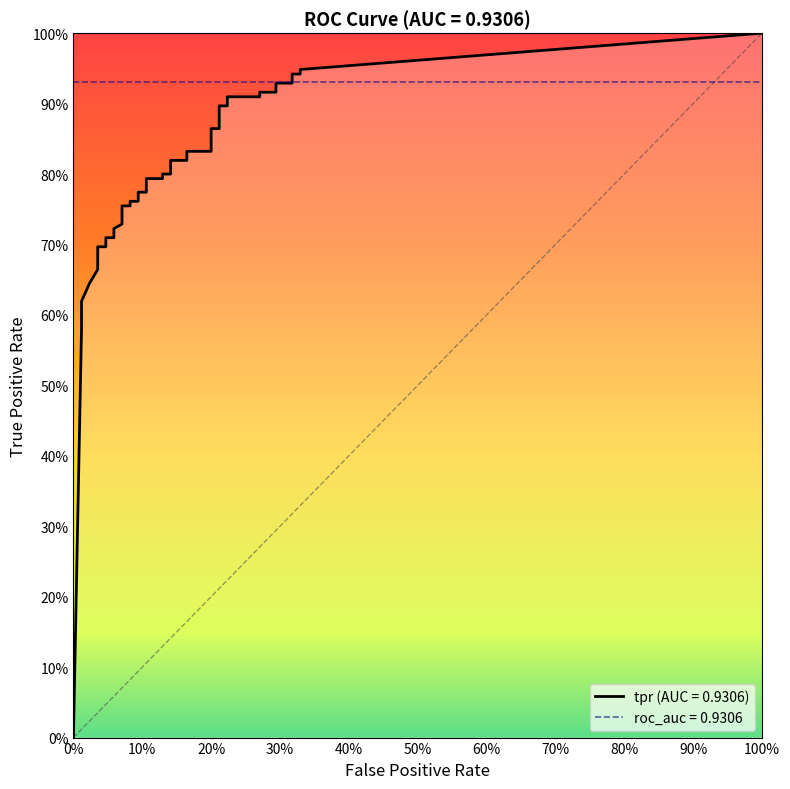

The value of tpr at 36 is 1.6. True or false?

False